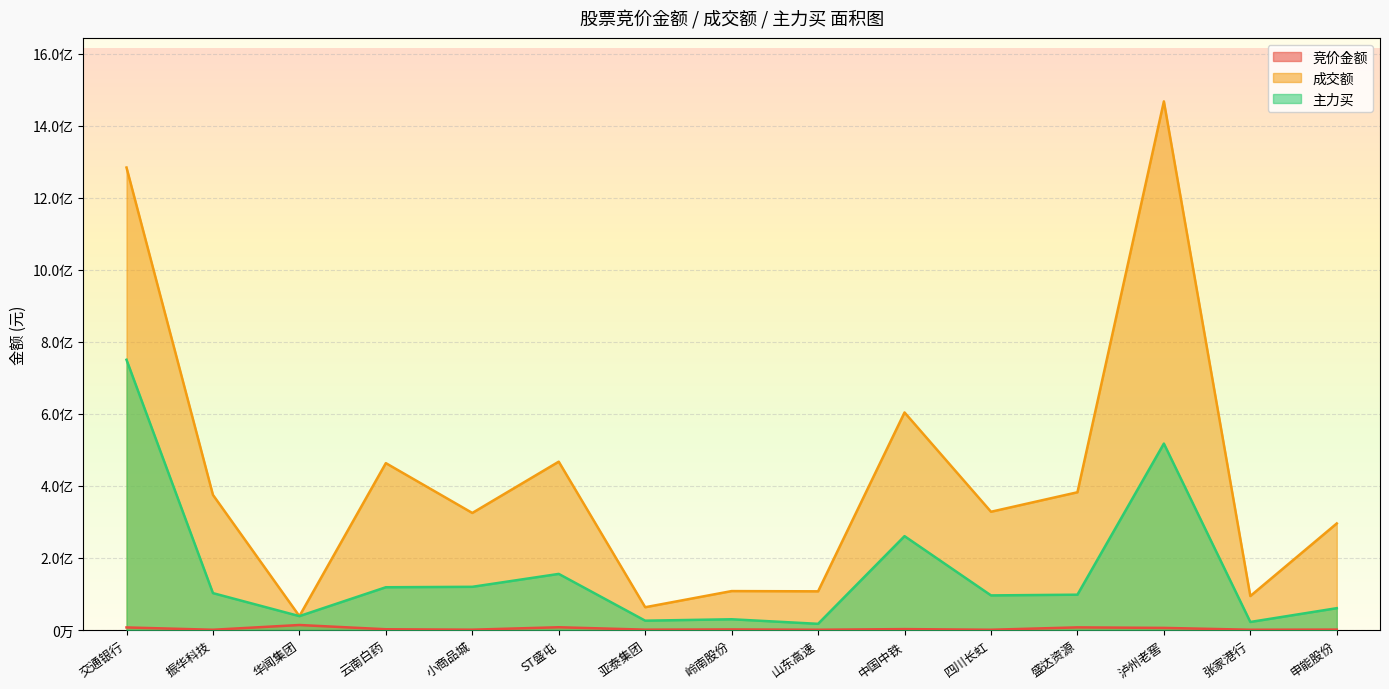

What is the difference between the 竞价金额 values at 振华科技 and 小商品城?

212293